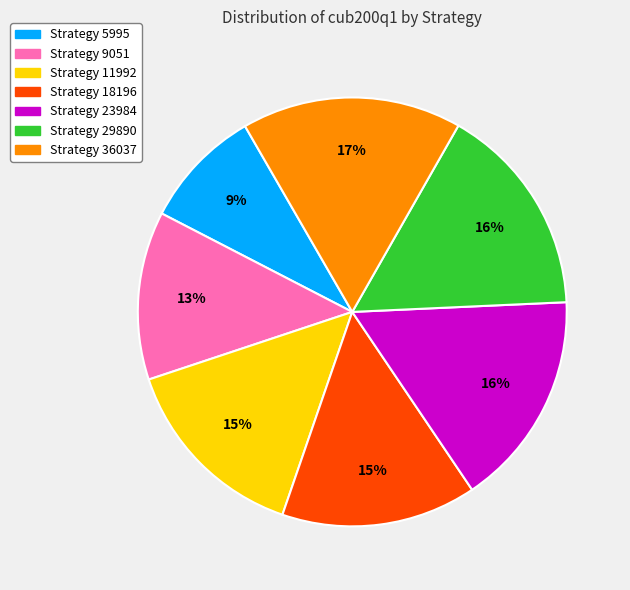

To the nearest percent, what is the average slice percentage?

14%